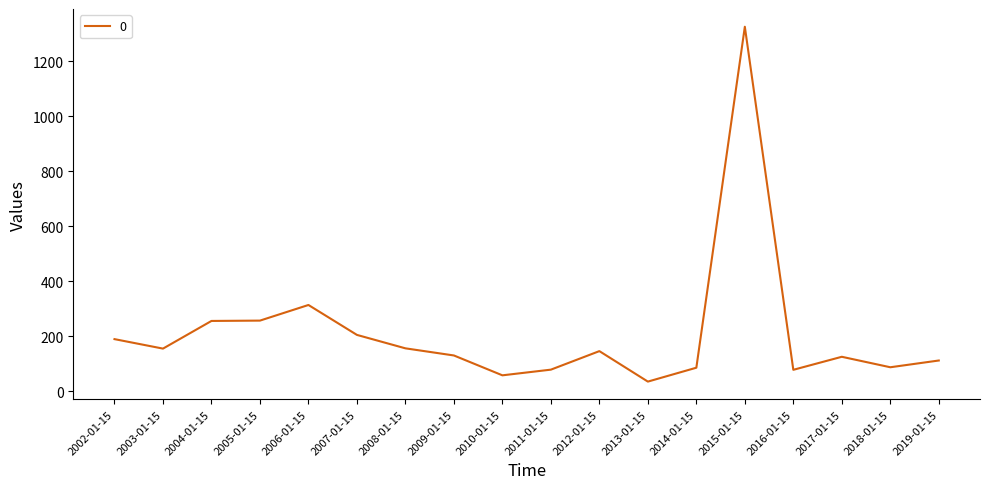

What is the change in value from 2004-01-15 to 2010-01-15?

-197.7